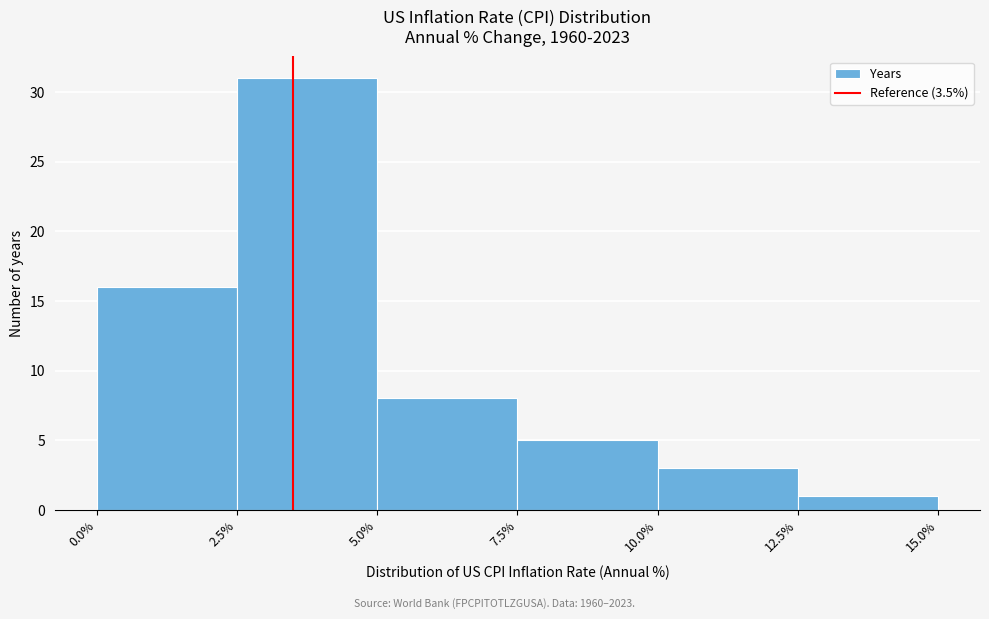

Reading left to right, list every bar in this chart as the range it spans on the x-axis followed by its height. The values are not printed on the chart, so give them approximately, as read against the axis.

0.0% to 2.5%: 16
2.5% to 5.0%: 31
5.0% to 7.5%: 8
7.5% to 10.0%: 5
10.0% to 12.5%: 3
12.5% to 15.0%: 1